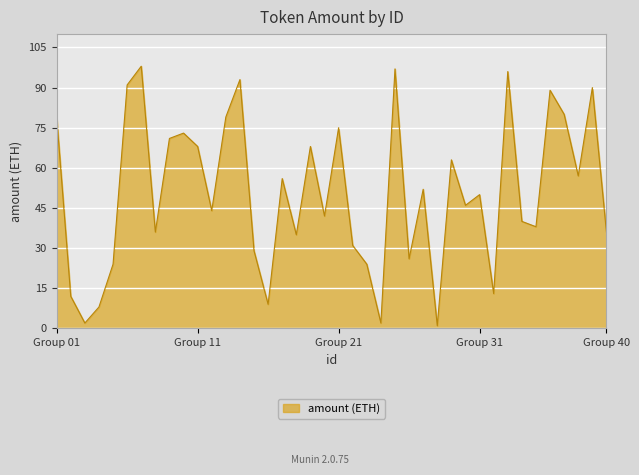

What is the greatest value displayed?

98